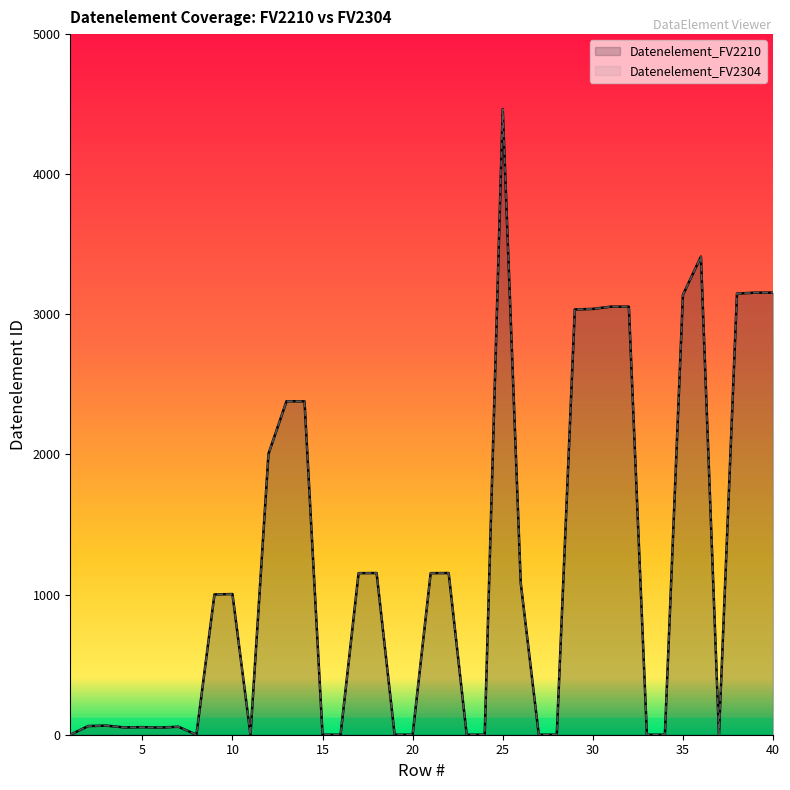

Reading left to right, extract all data points from this chart.

Datenelement_FV2210: 0	62	65	52	54	51	57	0	1001	1004	0	2005	2380	2379	0	0	1153	1154	0	0	1153	1154	0	0	4465	1082	0	0	3035	3039	3055	3055	0	0	3139	3412	0	3148	3155	3155
Datenelement_FV2304: 0	62	65	52	54	51	57	0	1001	1004	0	2005	2380	2379	0	0	1153	1154	0	0	1153	1154	0	0	4465	1082	0	0	3035	3039	3055	3055	0	0	3139	3412	0	3148	3155	3155